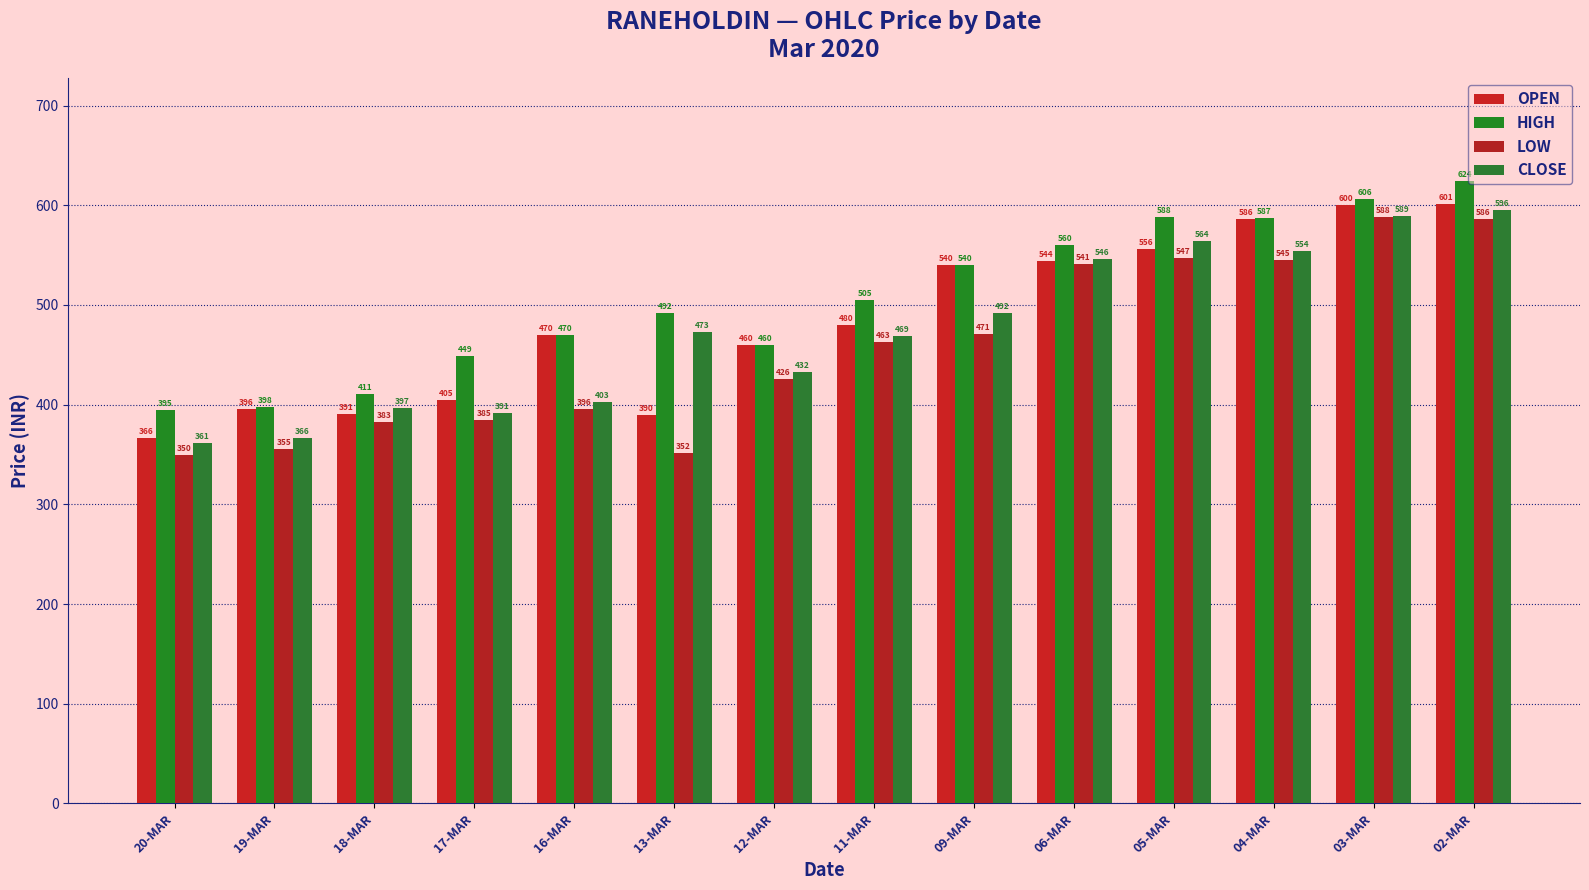

Is the value of OPEN at 06-MAR greater than the value of HIGH at 06-MAR?

No